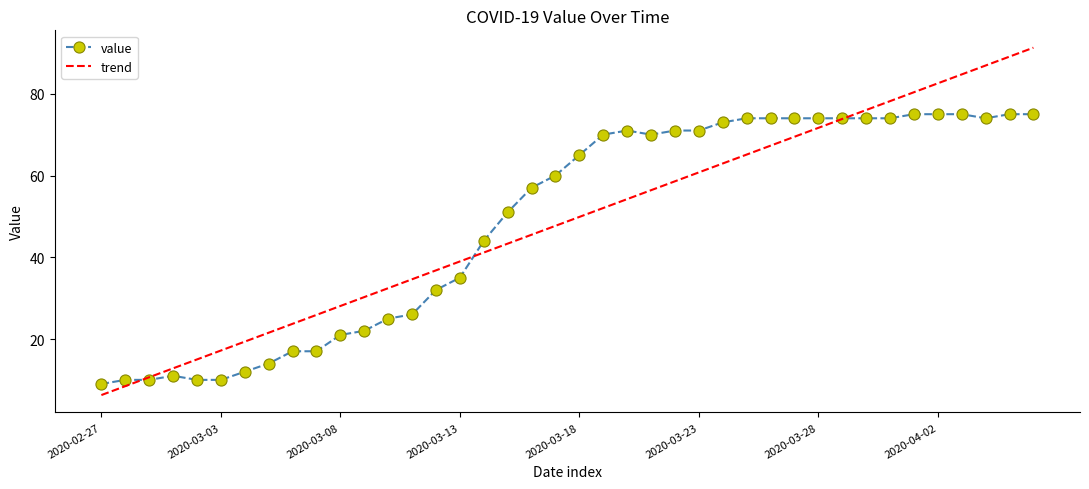

Rank the series by their maximum value, from lowest to highest.

value, trend